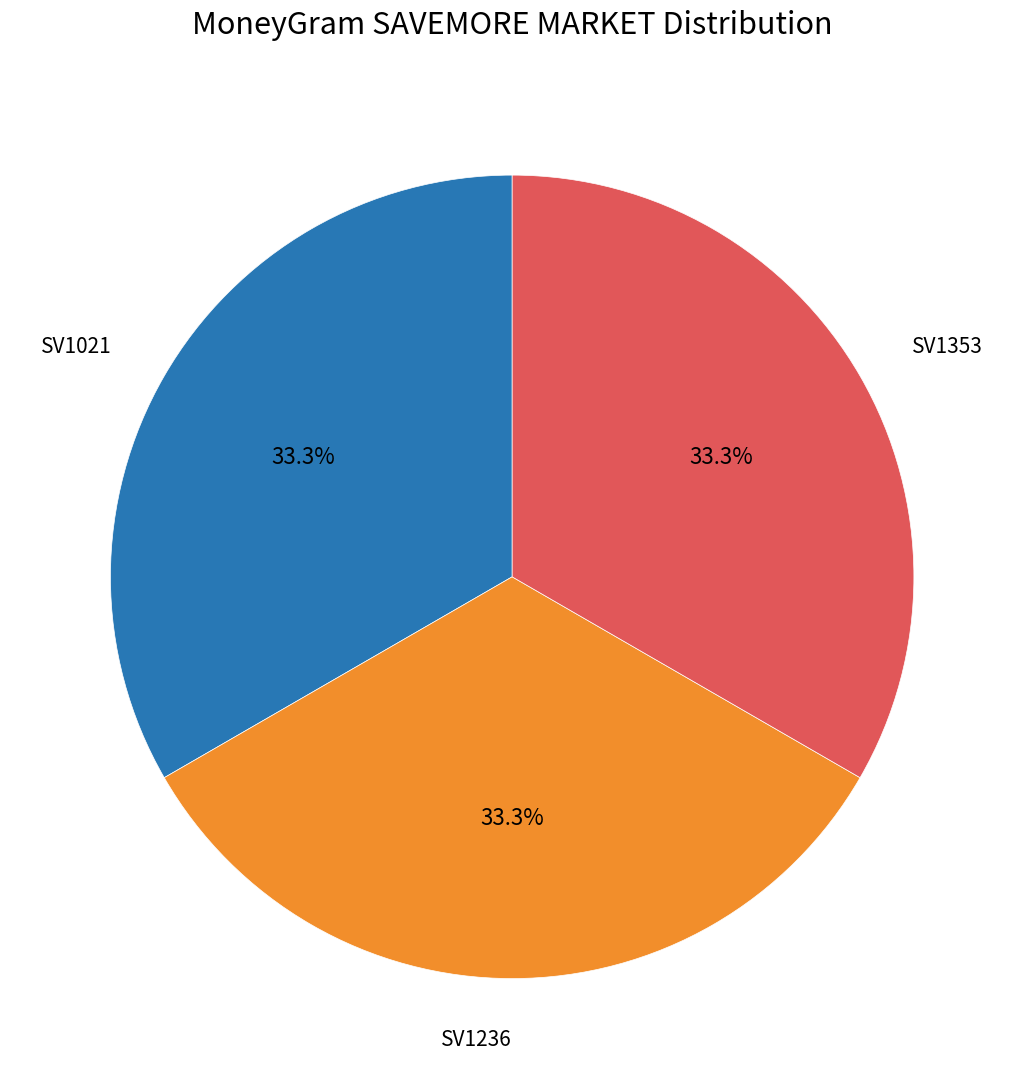

What percentage is NOT represented by SV1021?

66.7%